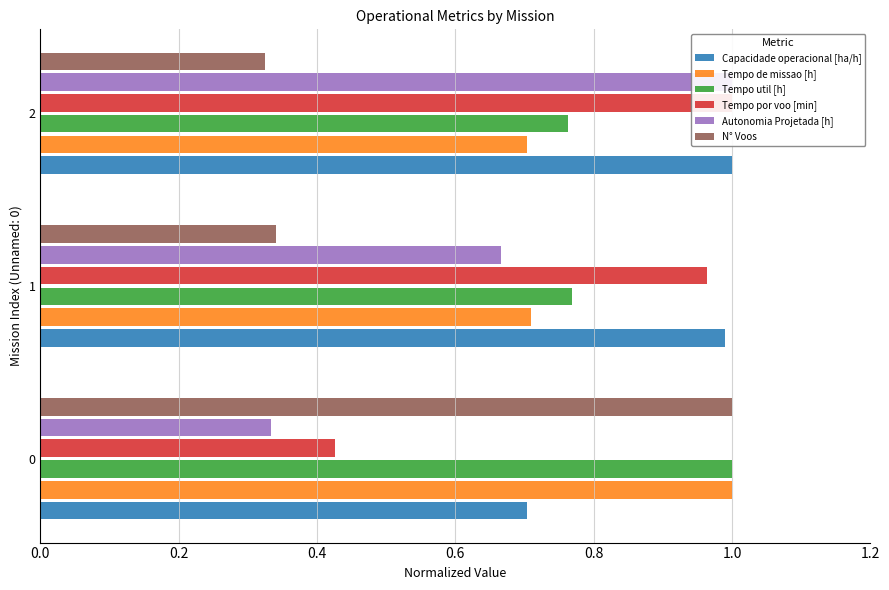

How many groups of bars are there?

3